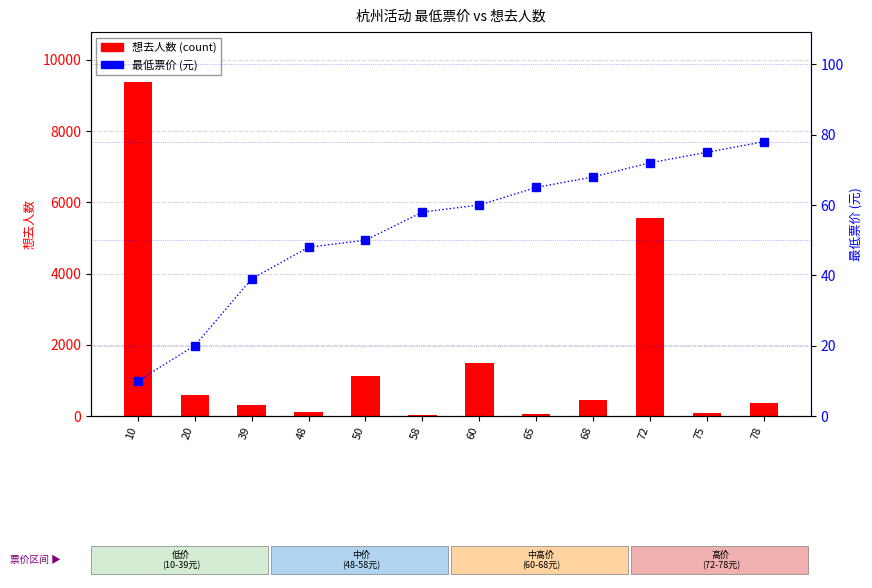

What is the difference between the maximum and minimum values in the 想去人数 series?

9354